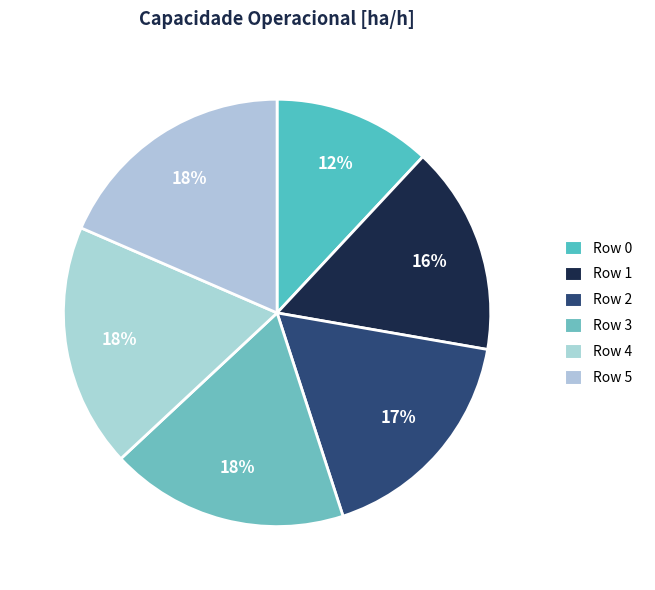

Is it true that Row 4 is 18% of the pie?

True